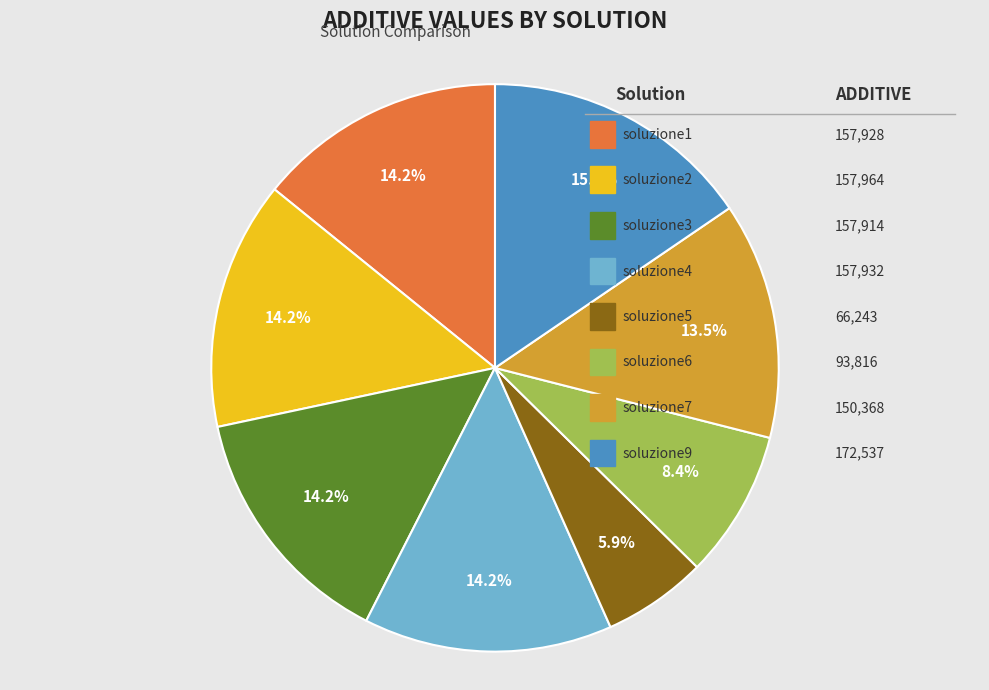

Does any single category account for the majority?

No